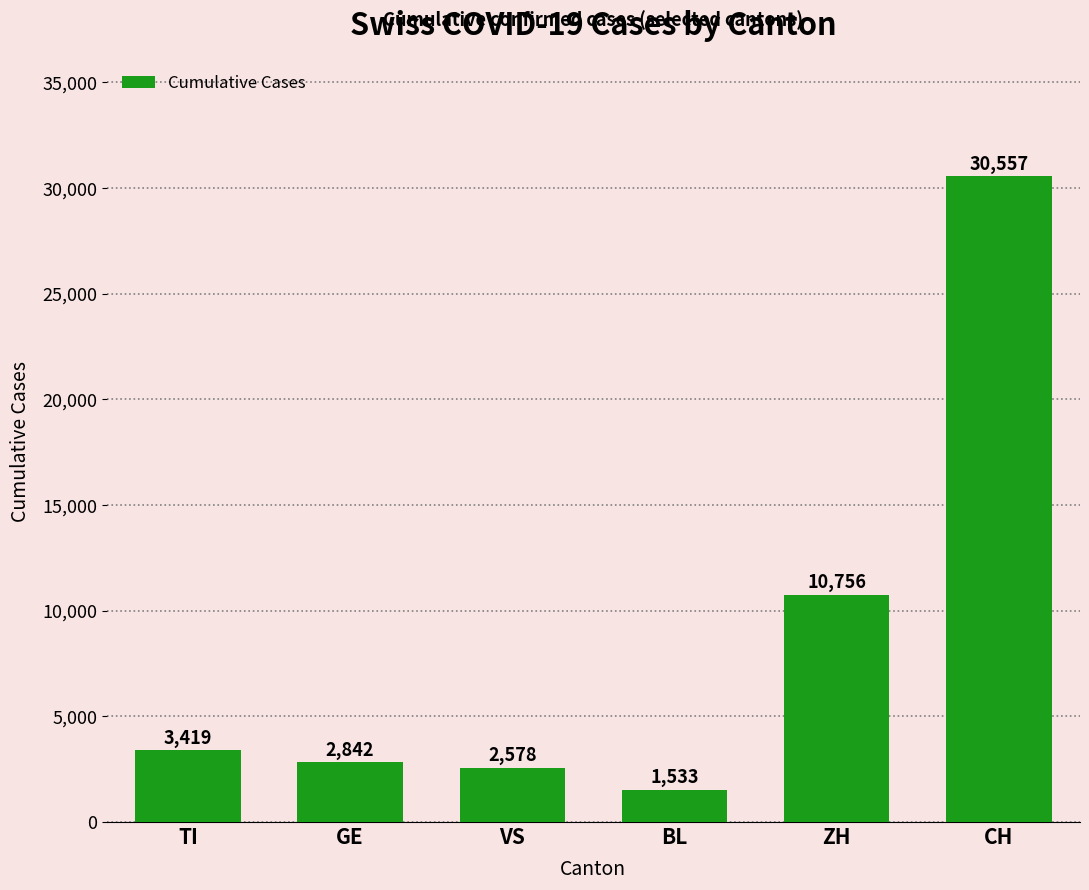

True or false: the data shows 2842 at GE.

True